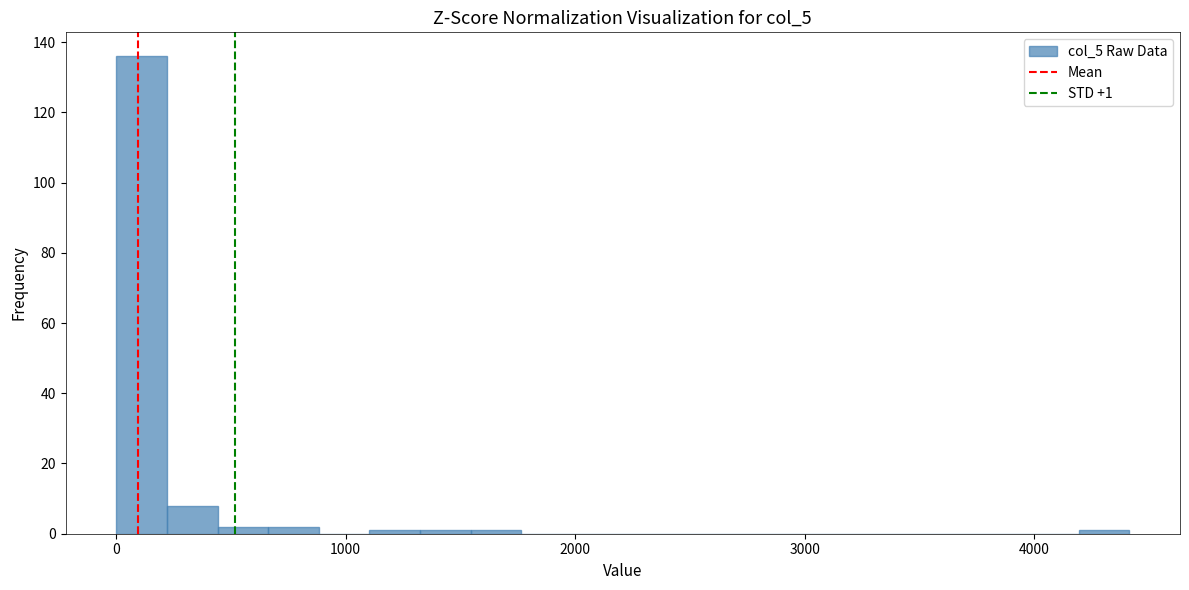

Read against the x-axis, roughly where is the centre of the tallest bar?

100